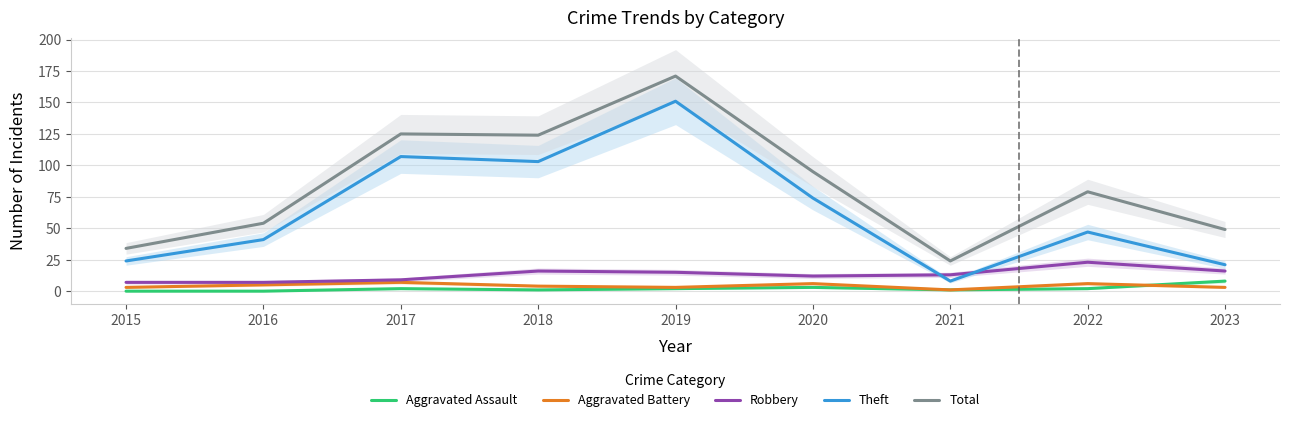

Reading right to left, transcribe all the data shown in this chart.

Aggravated Assault: 2023=8	2022=2	2021=1	2020=3	2019=2	2018=1	2017=2	2016=0	2015=0
Aggravated Battery: 2023=3	2022=6	2021=1	2020=6	2019=3	2018=4	2017=7	2016=5	2015=3
Robbery: 2023=16	2022=23	2021=13	2020=12	2019=15	2018=16	2017=9	2016=7	2015=7
Theft: 2023=21	2022=47	2021=8	2020=74	2019=151	2018=103	2017=107	2016=41	2015=24
Total: 2023=49	2022=79	2021=24	2020=95	2019=171	2018=124	2017=125	2016=54	2015=34